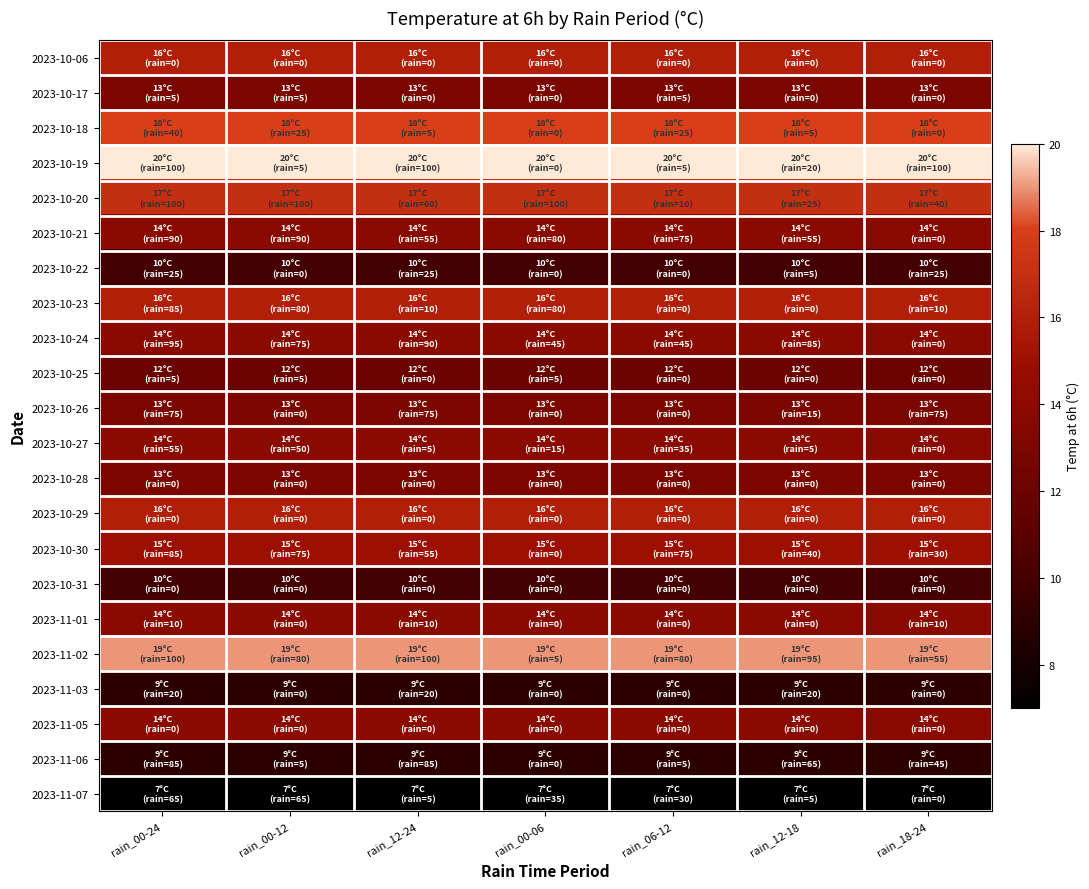

What is the greatest value displayed?

20